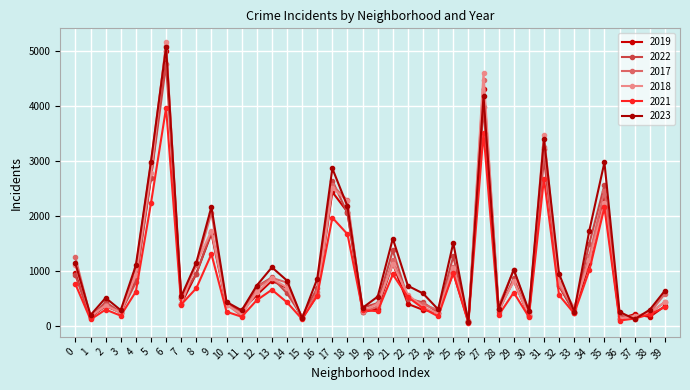

How many values in the 2023 series are below 741?

20